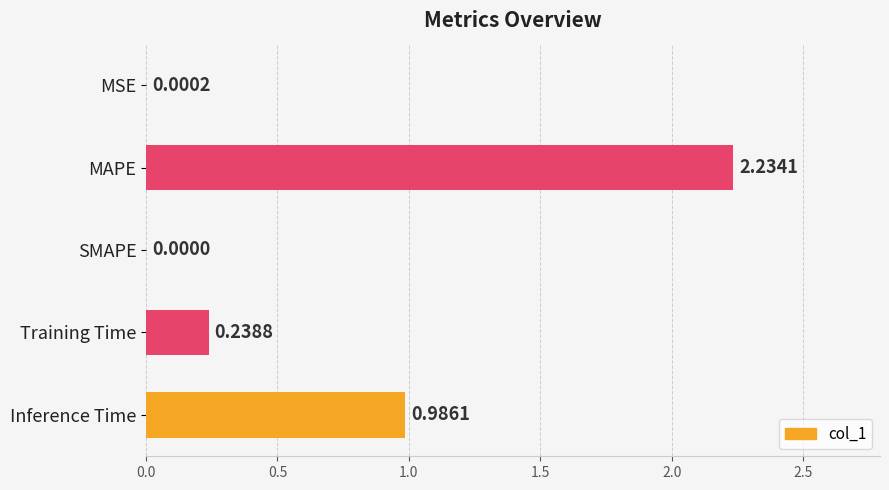

What is the change in value from MAPE to Inference Time?

-1.2